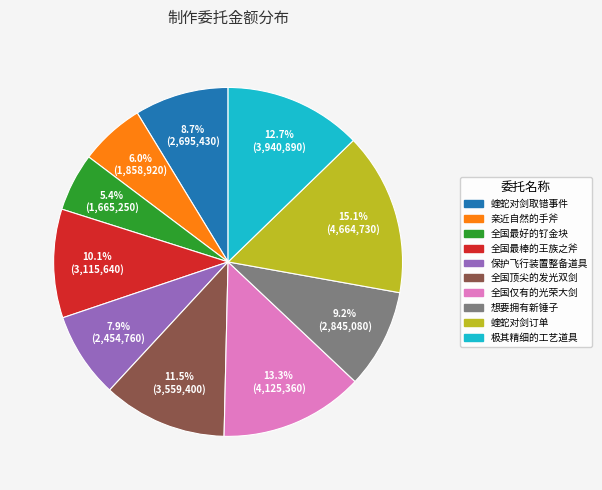

Does any single category account for the majority?

No